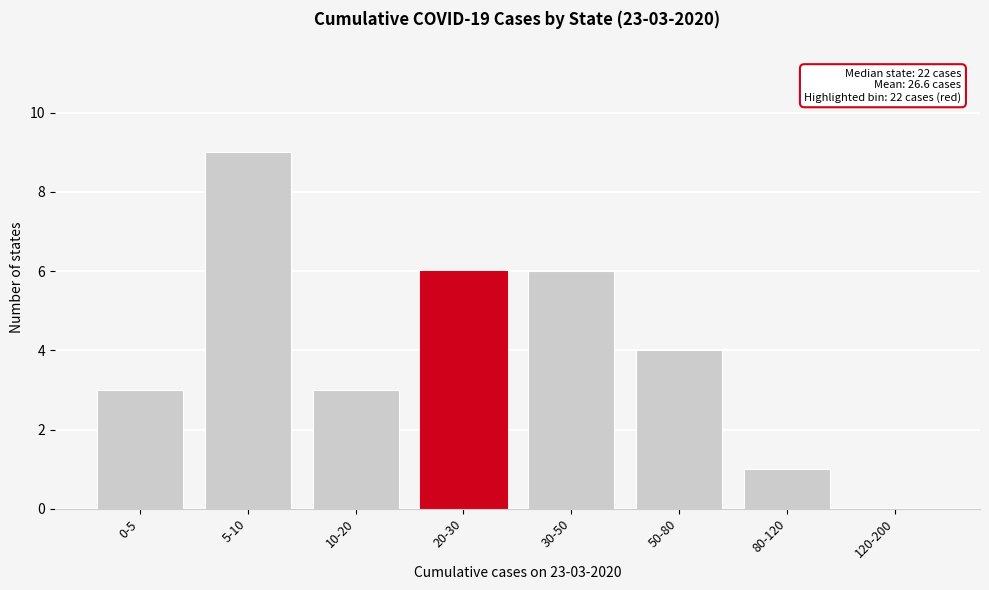

Reading left to right, what are all the values shown in this chart?

0-5=3	5-10=9	10-20=3	20-30=6	30-50=6	50-80=4	80-120=1	120-200=0